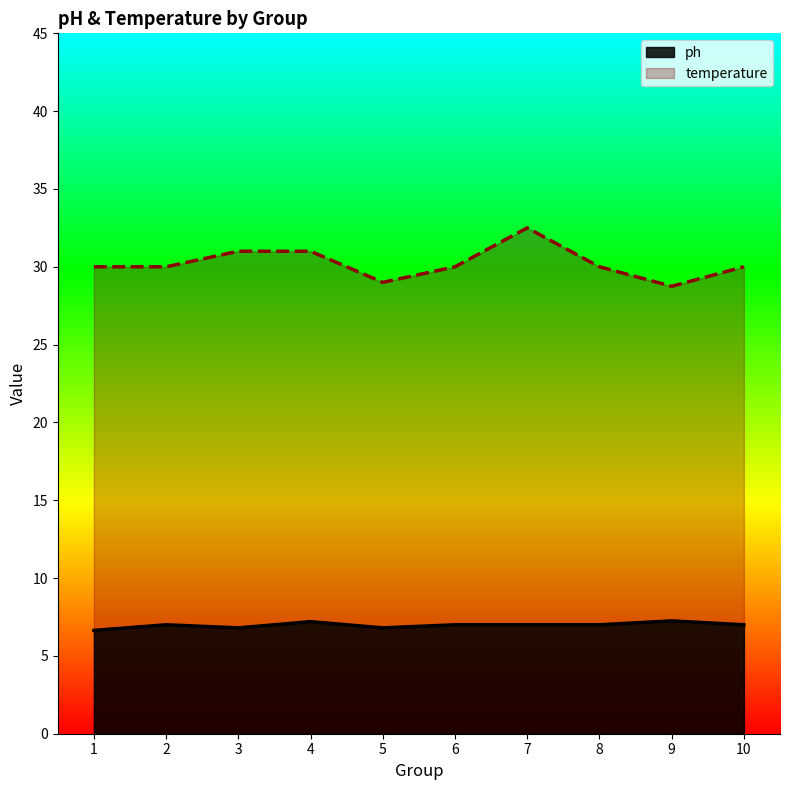

What is the total value across all series at 5?

35.8